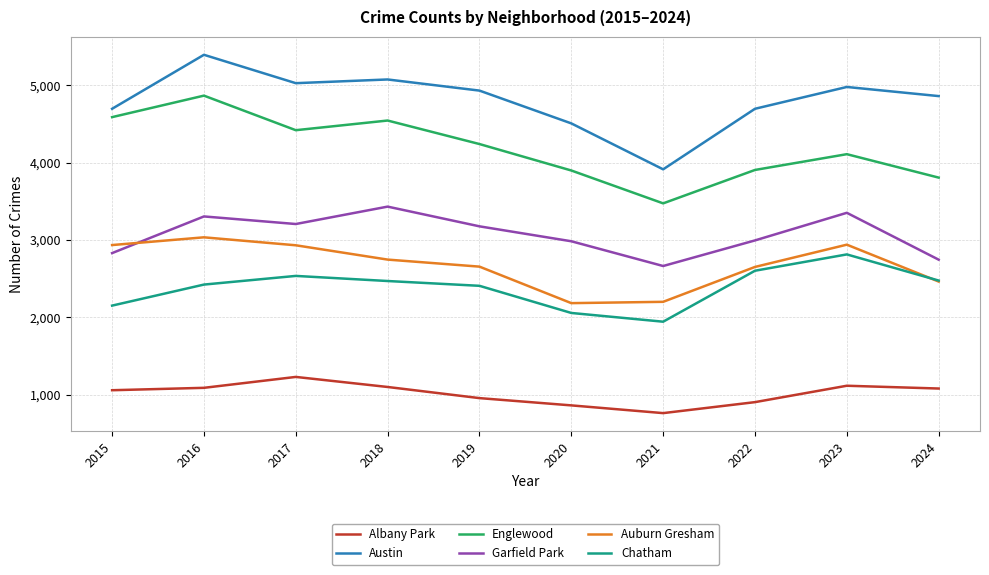

Rank the series by their maximum value, from highest to lowest.

Austin, Englewood, Garfield Park, Auburn Gresham, Chatham, Albany Park